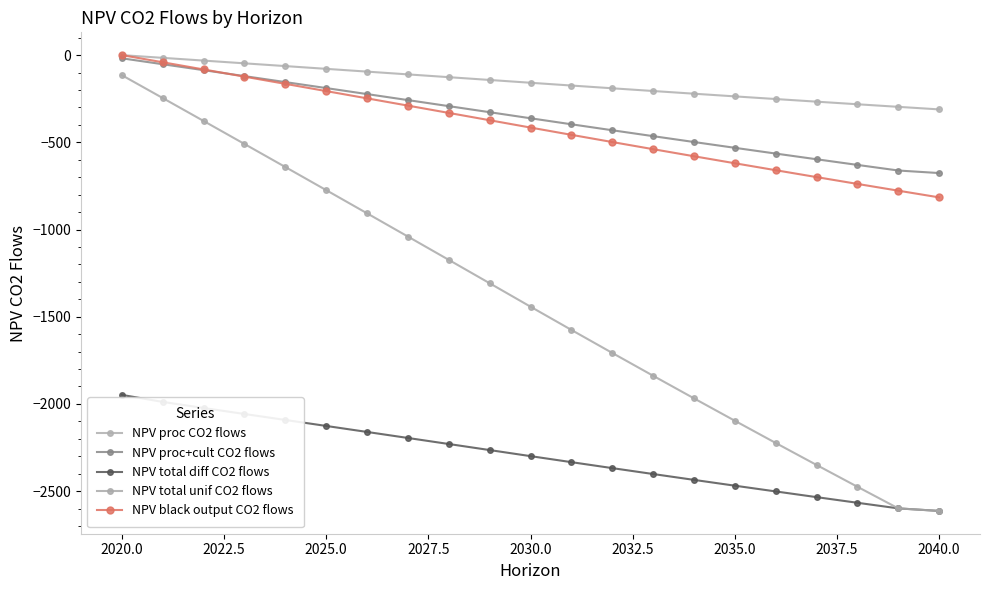

Reading right to left, transcribe all the data shown in this chart.

NPV proc CO2 flows: -311.2	-296.5	-281.7	-266.8	-251.7	-236.5	-221.2	-205.7	-190.1	-174.4	-158.5	-142.4	-126.4	-110.5	-94.6	-78.7	-62.9	-47.1	-31.3	-15.6	0.0
NPV proc+cult CO2 flows: -676.2	-661.6	-629.5	-597.1	-564.4	-531.4	-498.2	-464.6	-430.7	-396.5	-362.0	-327.2	-292.5	-257.9	-223.4	-189.0	-154.6	-120.4	-86.3	-52.2	-18.3
NPV total diff CO2 flows: -2613.5	-2598.8	-2566.7	-2534.3	-2501.7	-2468.7	-2435.4	-2401.8	-2368.0	-2333.8	-2299.3	-2264.5	-2229.8	-2195.1	-2160.6	-2126.2	-2091.9	-2057.6	-2023.3	-1988.4	-1948.2
NPV total unif CO2 flows: -2613.5	-2598.8	-2474.9	-2349.9	-2223.7	-2096.4	-1968.0	-1838.3	-1707.5	-1575.6	-1442.4	-1308.0	-1174.0	-1040.3	-907.1	-774.2	-641.6	-509.4	-377.6	-246.2	-115.1
NPV black output CO2 flows: -815.7	-777.2	-738.5	-699.3	-659.9	-620.0	-579.8	-539.3	-498.3	-457.0	-415.3	-373.3	-331.4	-289.5	-247.8	-206.2	-164.8	-123.4	-82.2	-41.0	0.0